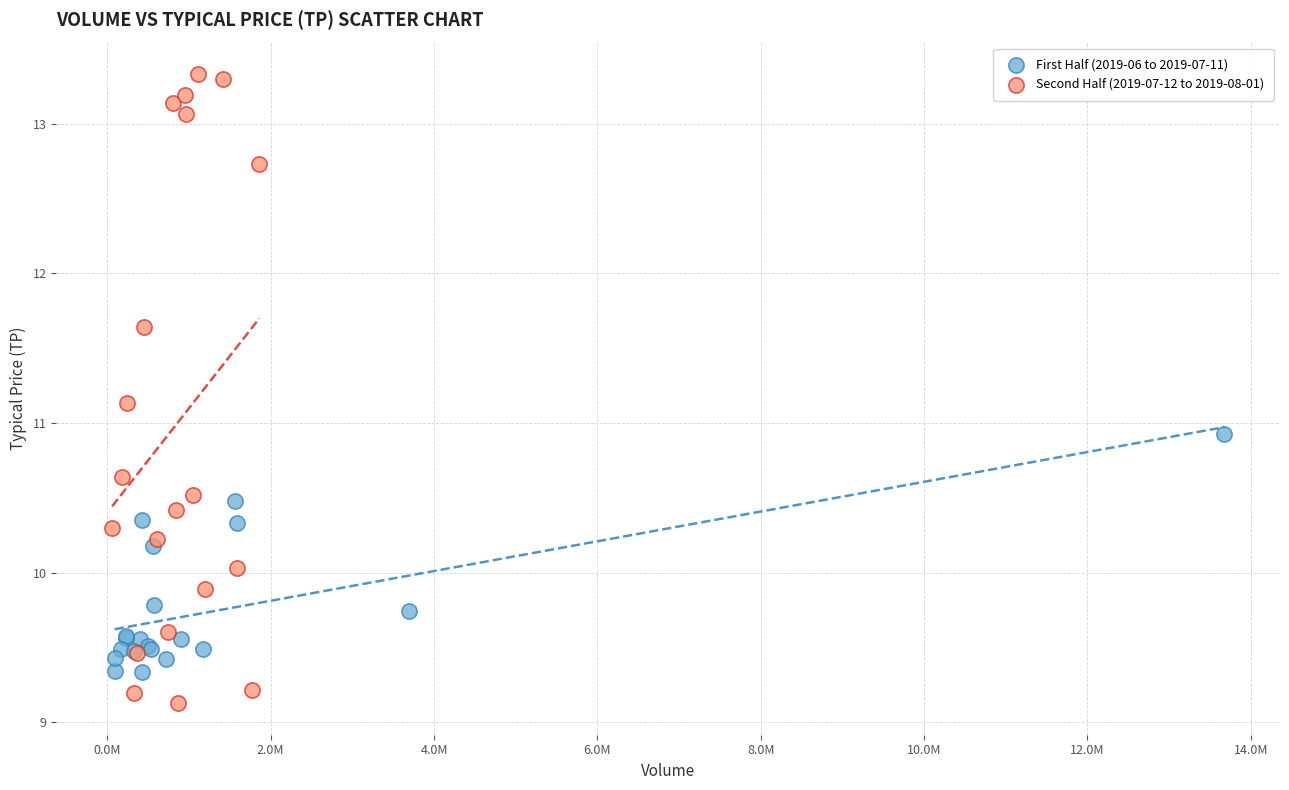

Which series reaches the maximum Y coordinate?

Second Half (2019-07-12 to 2019-08-01)